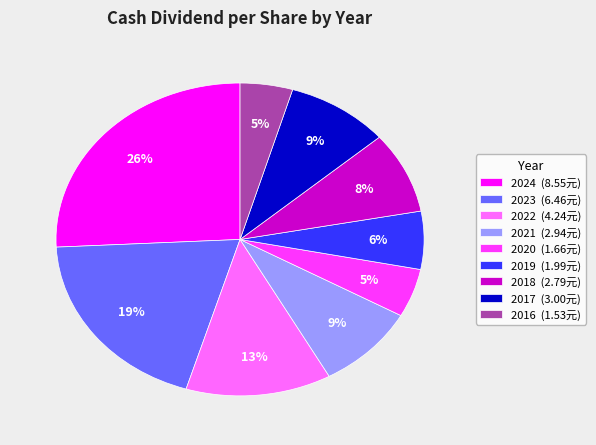

To the nearest percent, what portion does 2021 represent?

9%